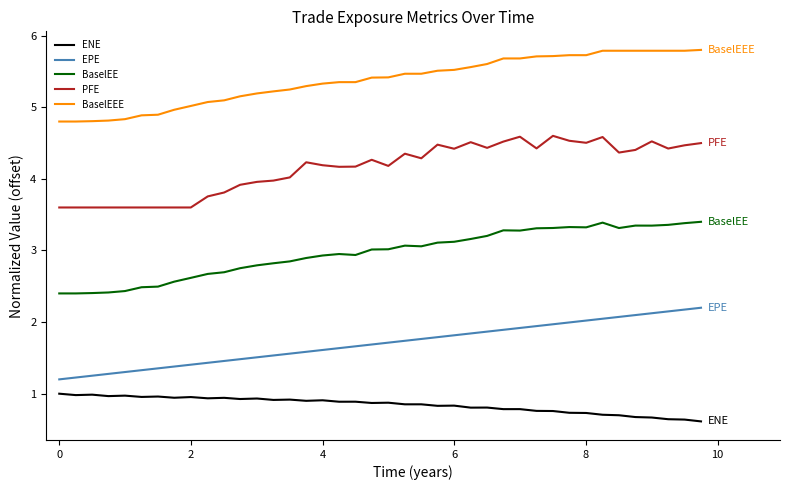

What is the difference between the maximum and minimum values in the EPE series?

1.0